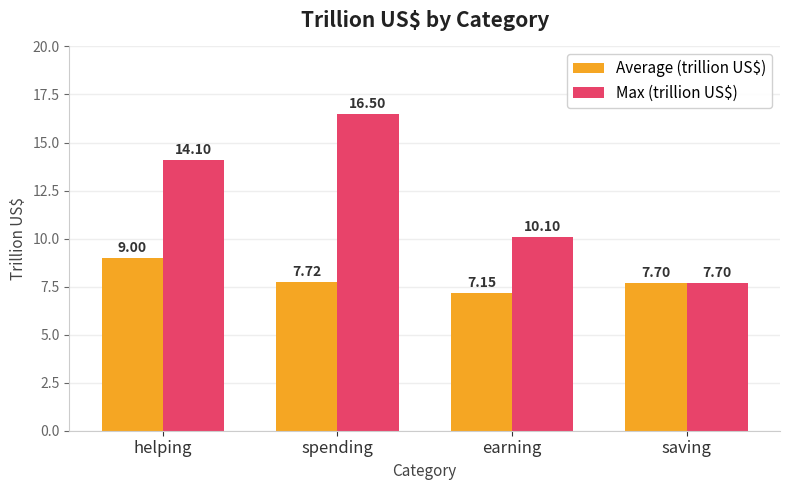

Which series has the largest range (max minus min)?

Max (trillion US$)